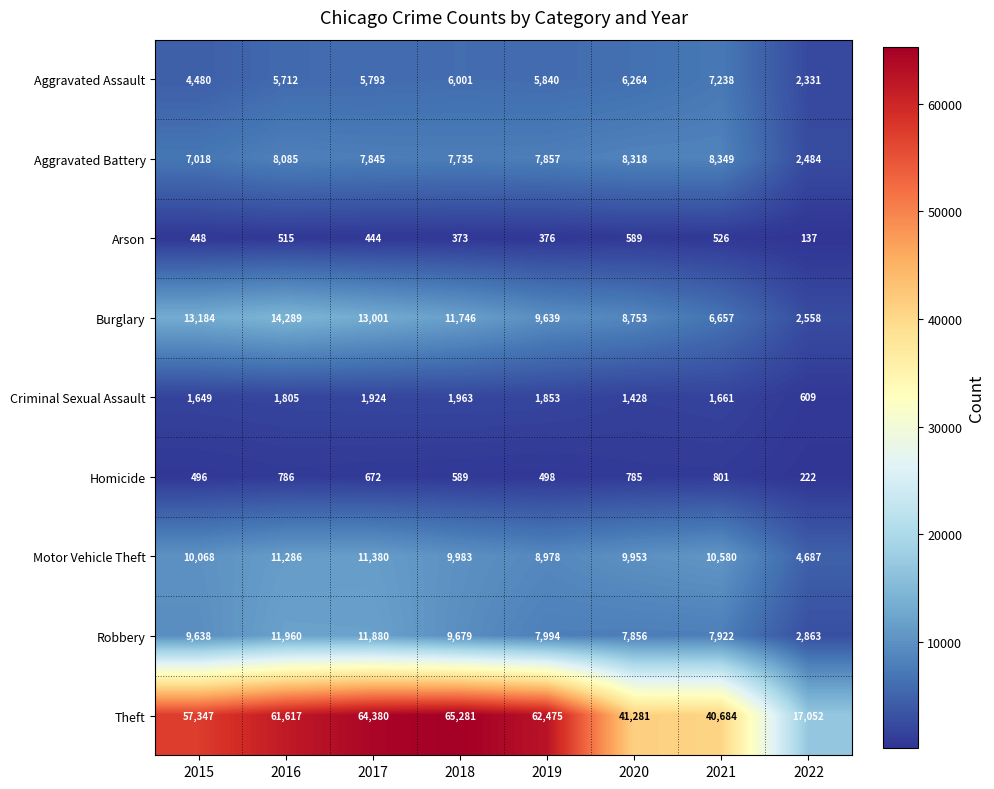

The Aggravated Assault series shows 2331 at 2022. True or false?

True